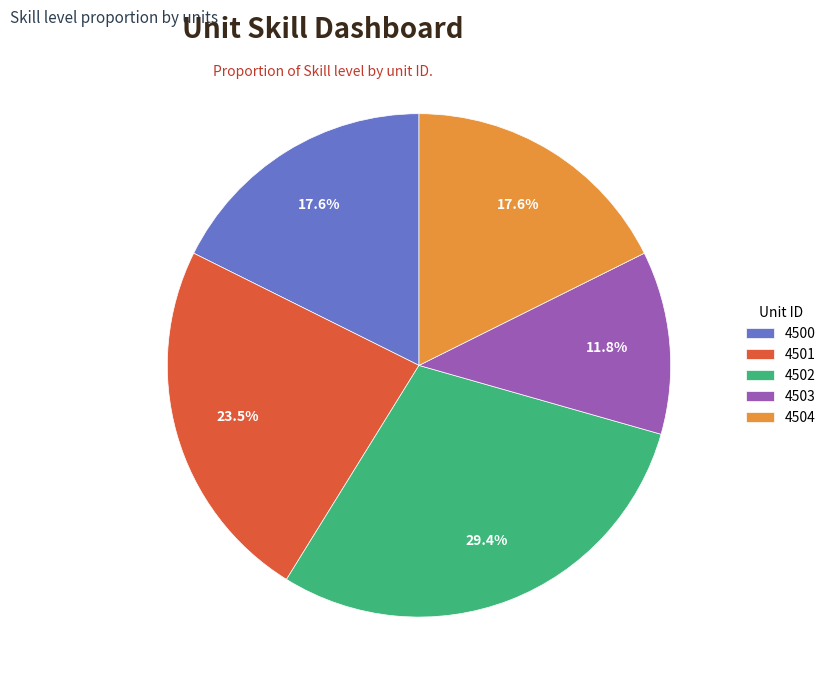

Which category has the smallest portion of the pie?

4503